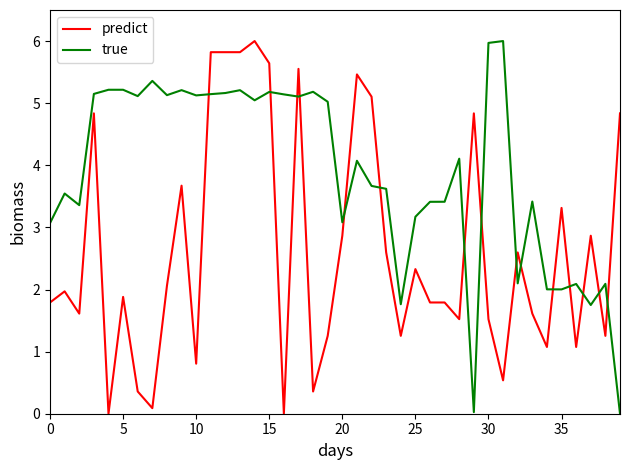

List the series in order of their overall mean, lowest first.

predict, true